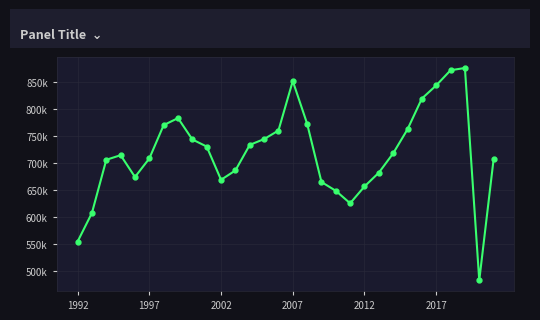

Where does the data first go above 717937?

6